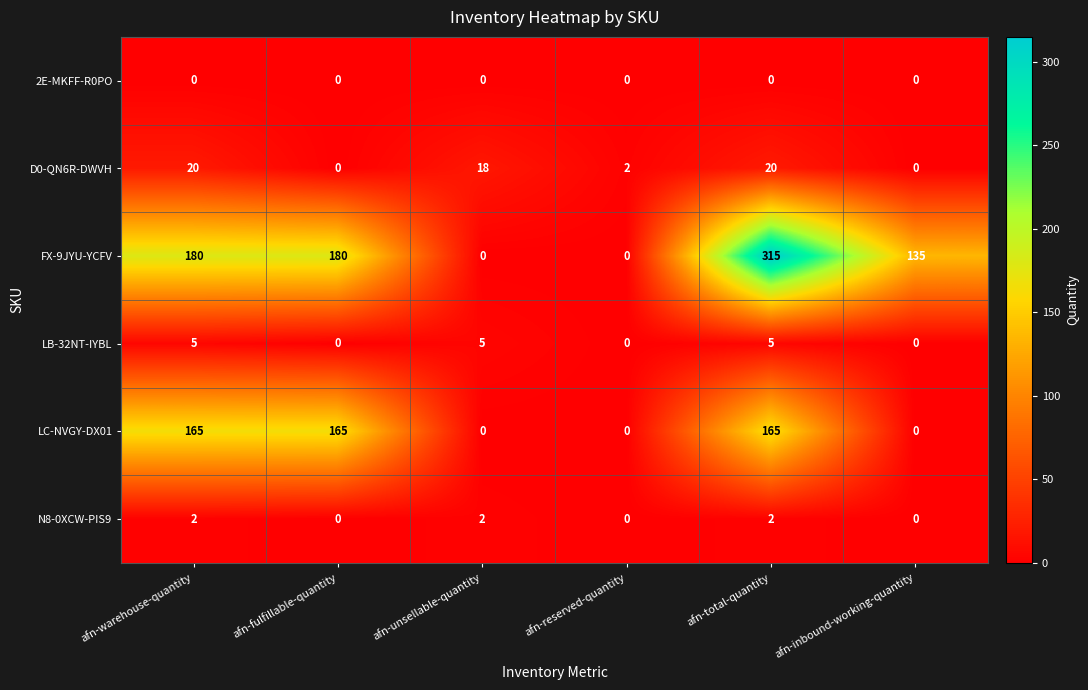

The FX-9JYU-YCFV series shows 264 at afn-warehouse-quantity. True or false?

False